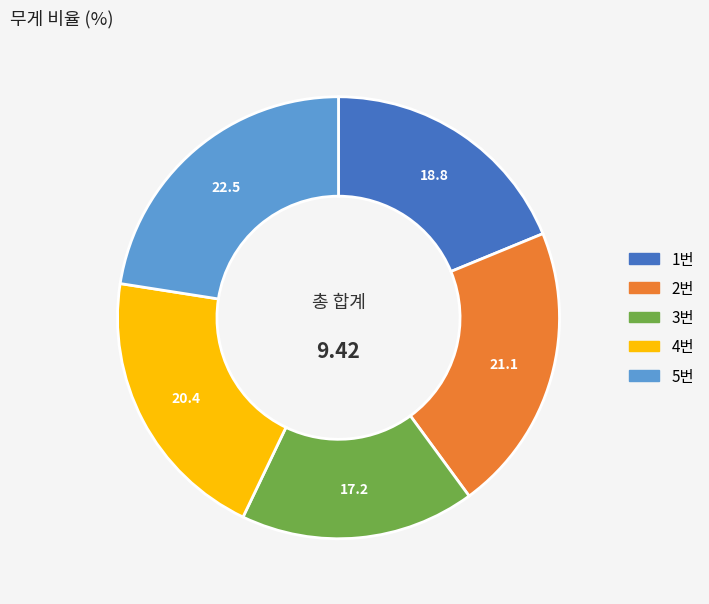

Is there any slice that represents more than half of the pie?

No